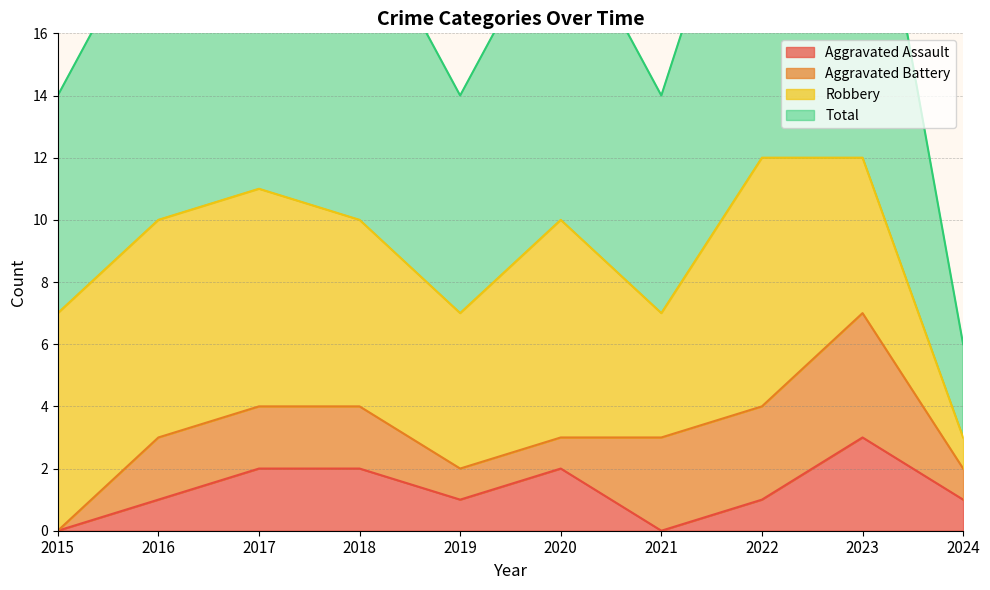

List the labels in order of Total value, smallest first.

2024, 2015, 2019, 2021, 2016, 2018, 2020, 2017, 2022, 2023